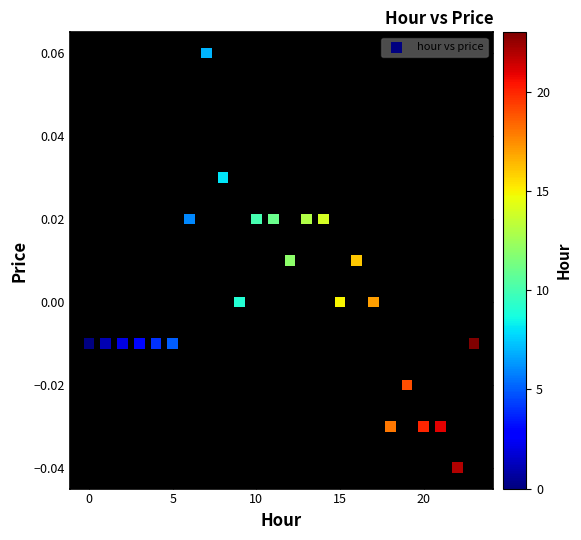

How many data points are displayed?

24